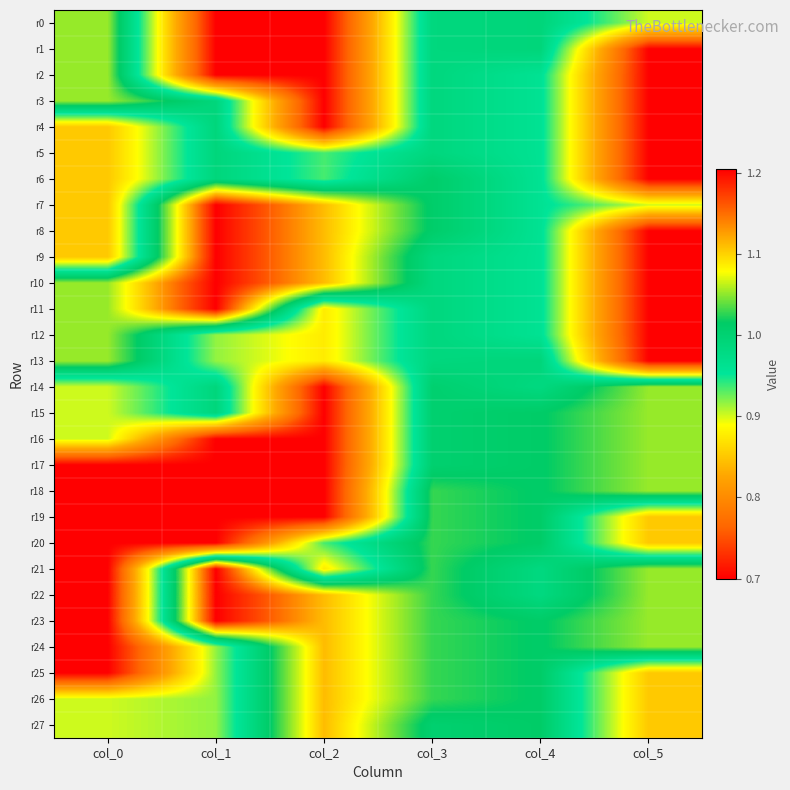

At how many categories does at least one series exceed 1?

6